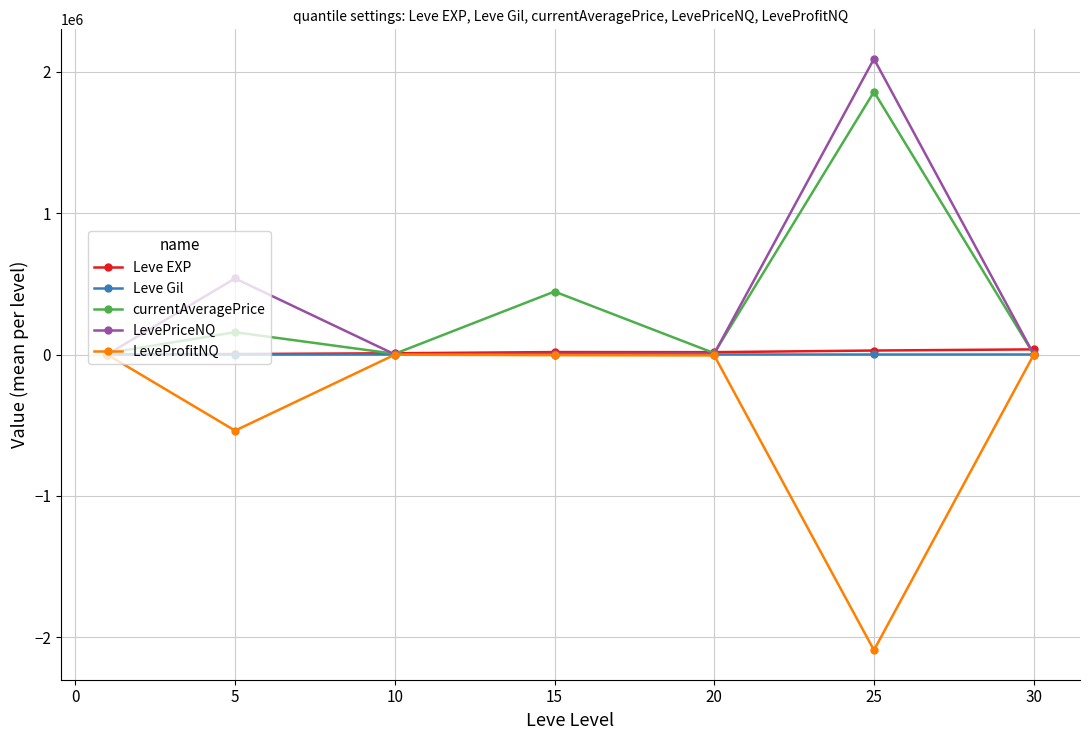

What is the greatest value displayed?

2090195.2